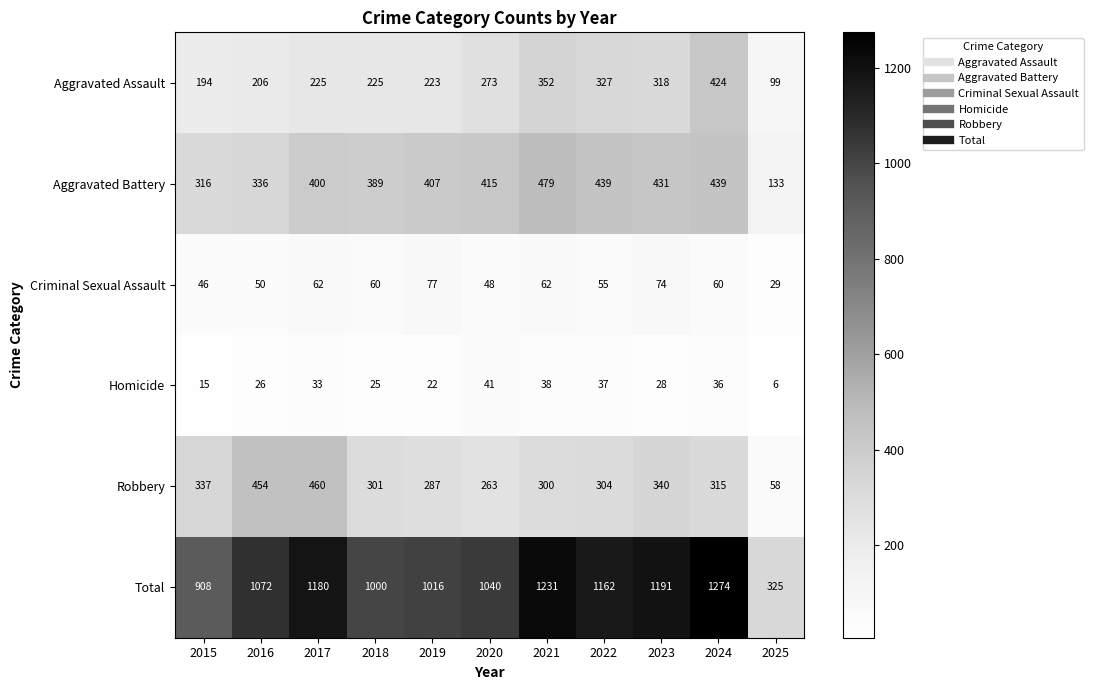

What is the minimum value shown in the chart?

6